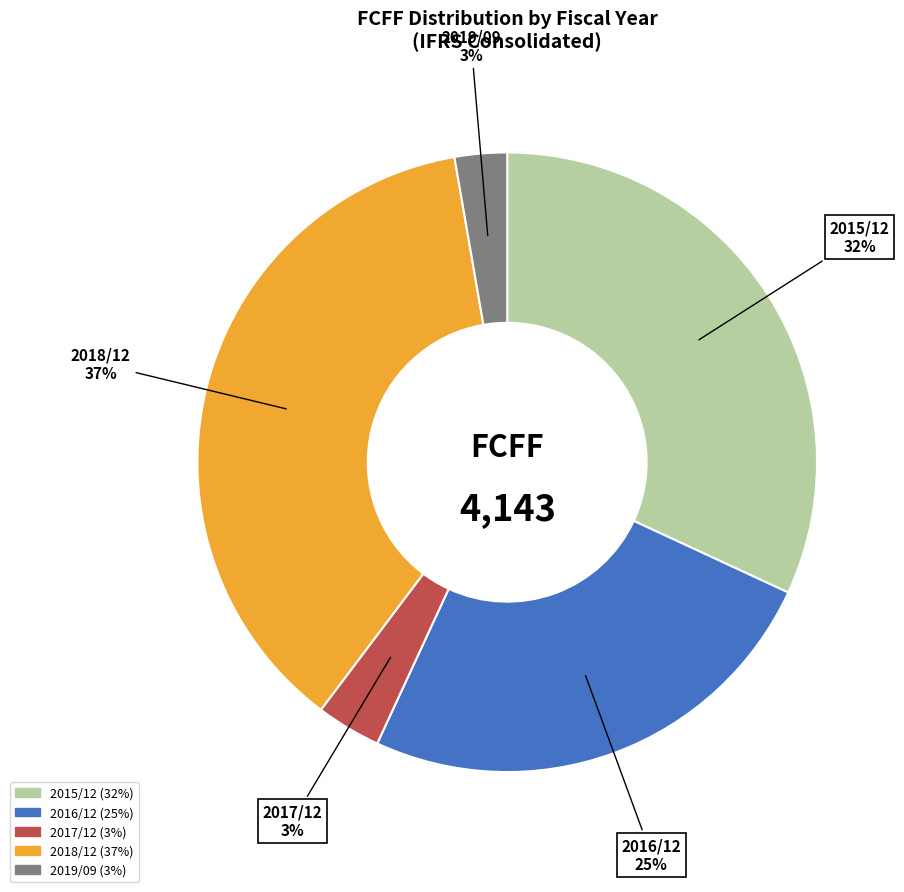

Does any single category account for the majority?

No